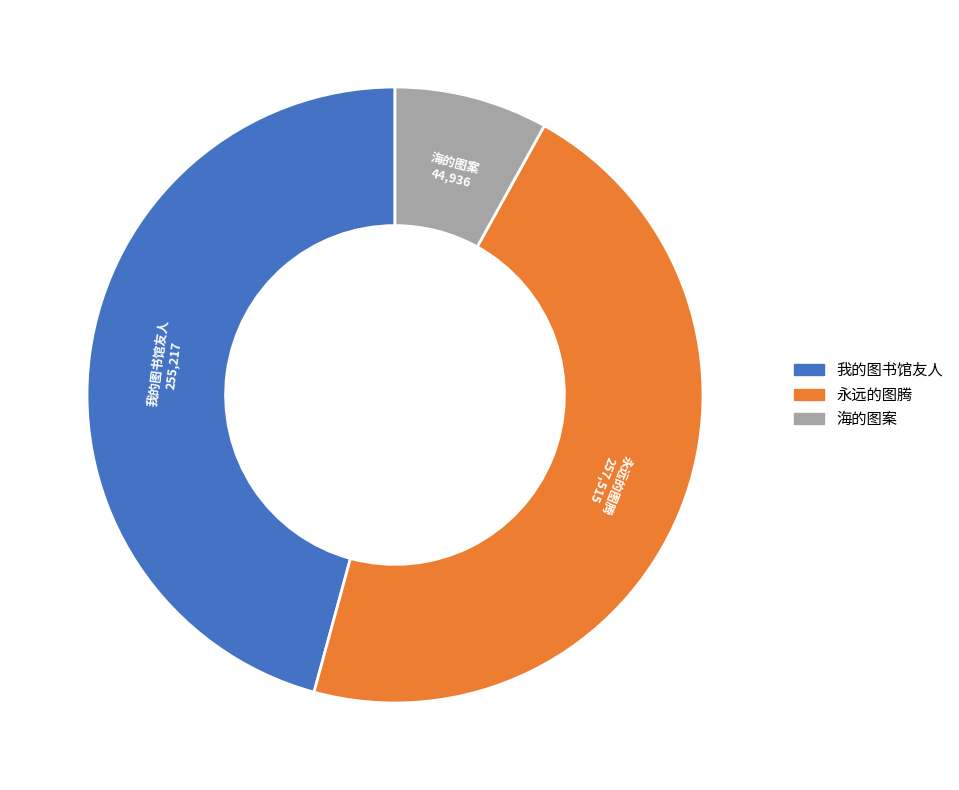

Combined, do 永远的图腾 and 海的图案 account for over 50%?

Yes